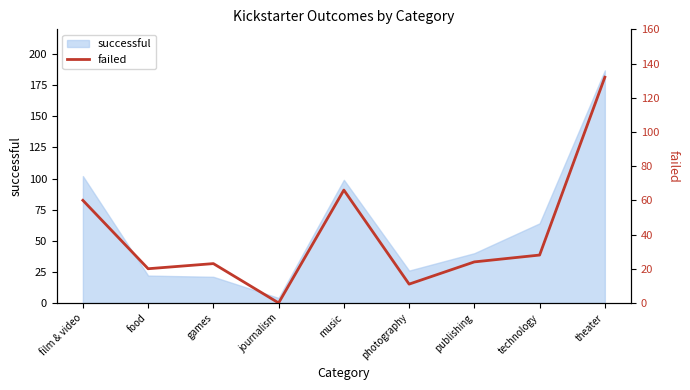

At which category does the data reach its first local peak?

games